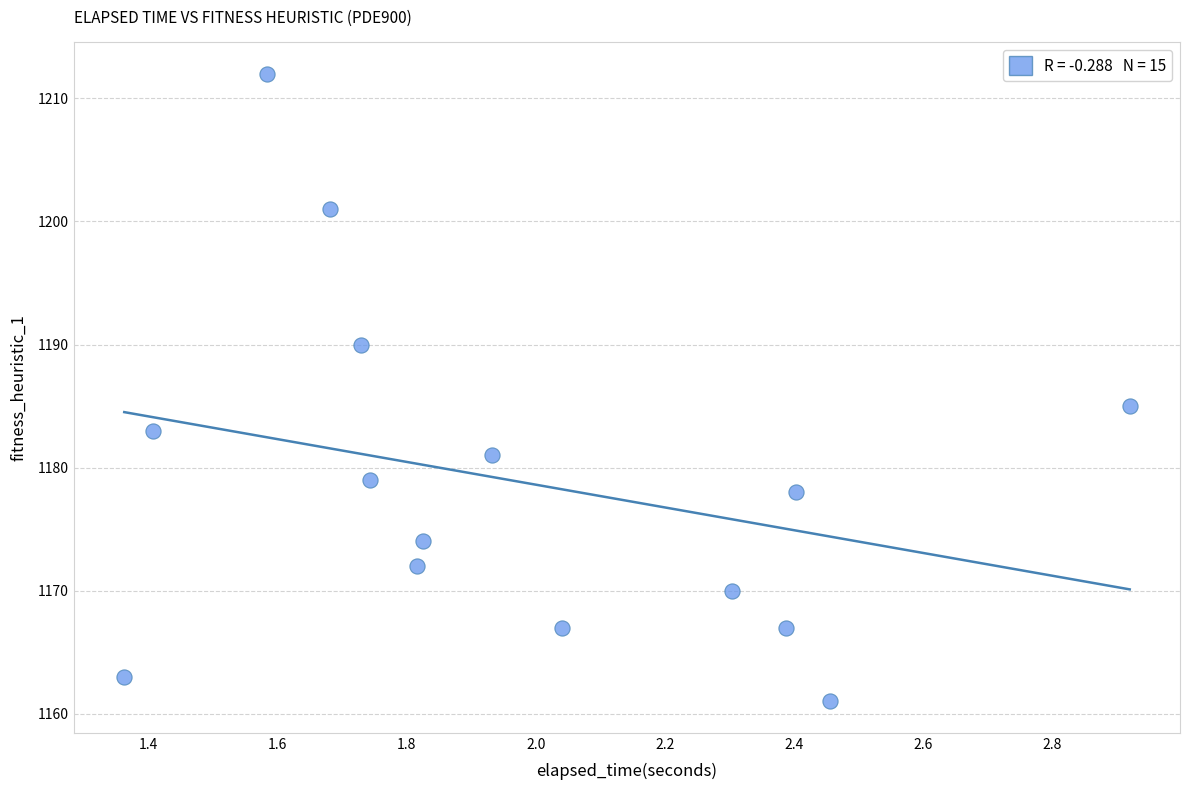

What Y value in the scatter plot is closest to 1186?

1185